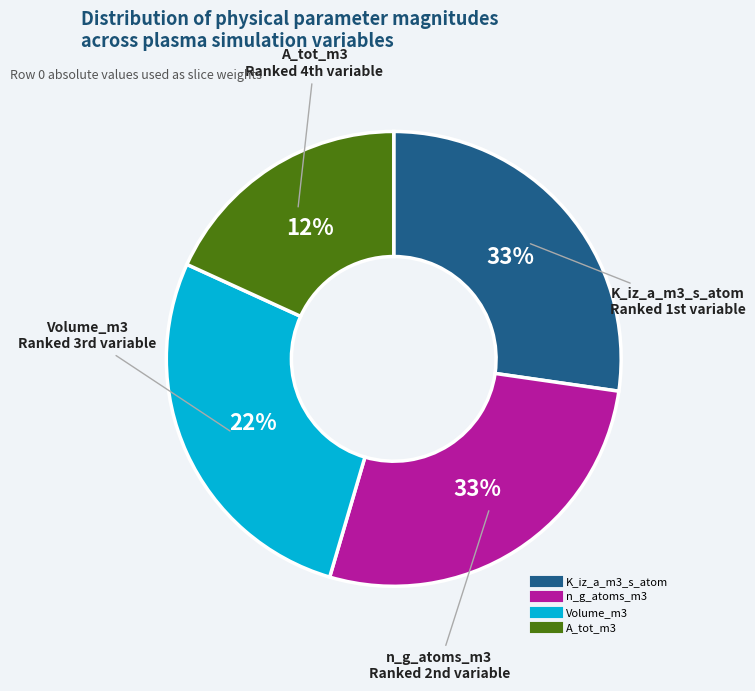

Between n_g_atoms_m3 and A_tot_m3, which is larger?

n_g_atoms_m3